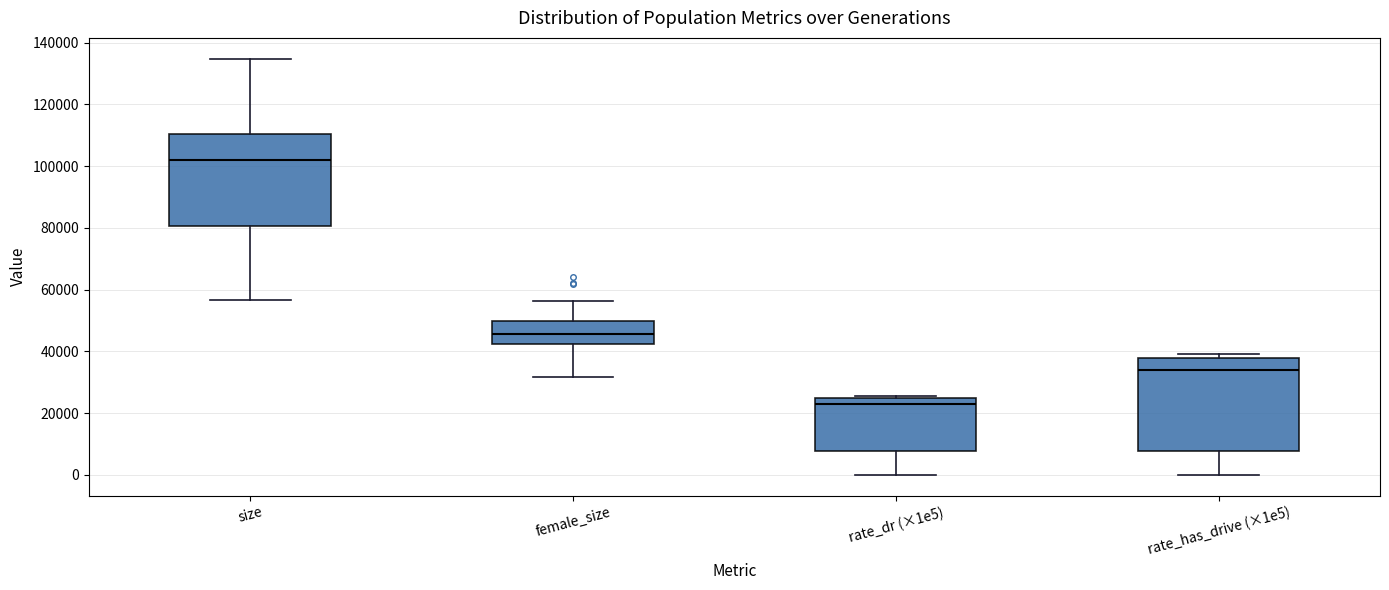

Where is the upper edge of the box for rate_has_drive (×1e5) on the y-axis? The values are not printed on the chart, so give them approximately, as read against the axis.

38000